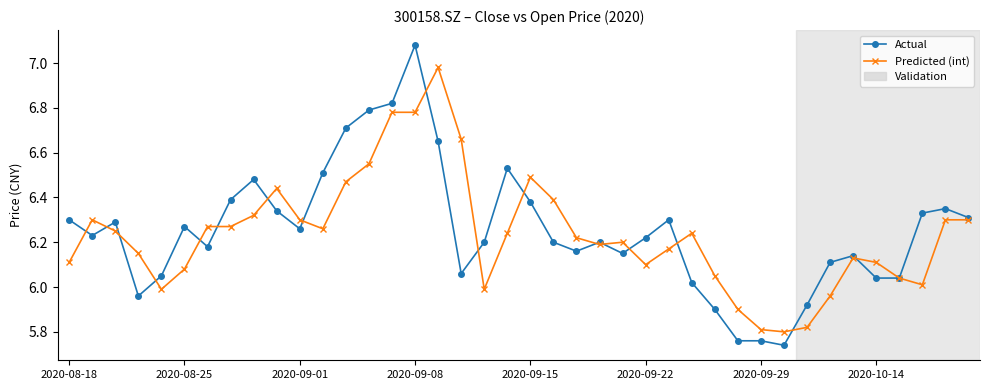

Which series has the largest range (max minus min)?

Actual